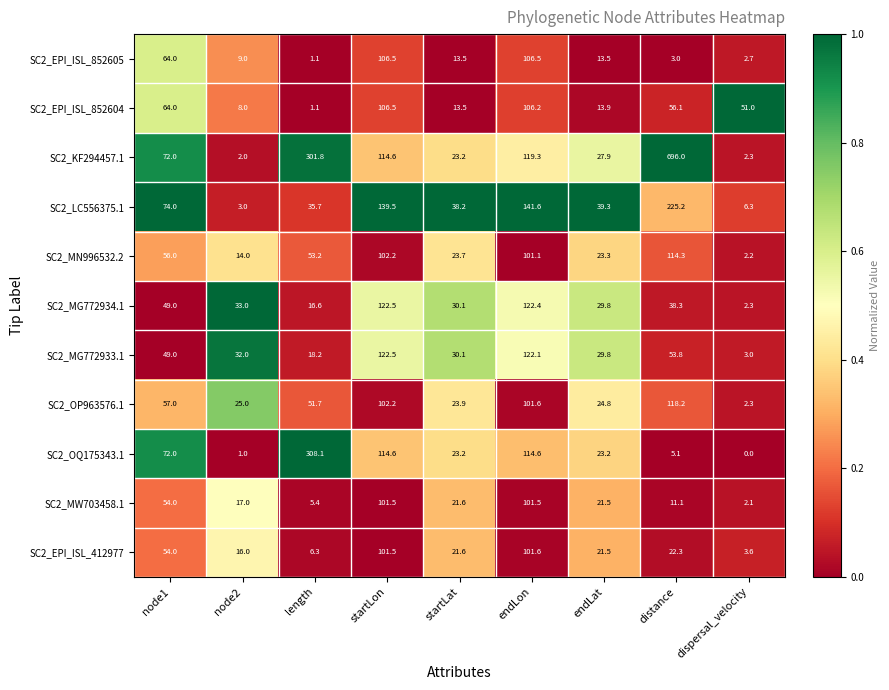

Between startLon and startLat, which series saw the biggest shift?

SC2_LC556375.1